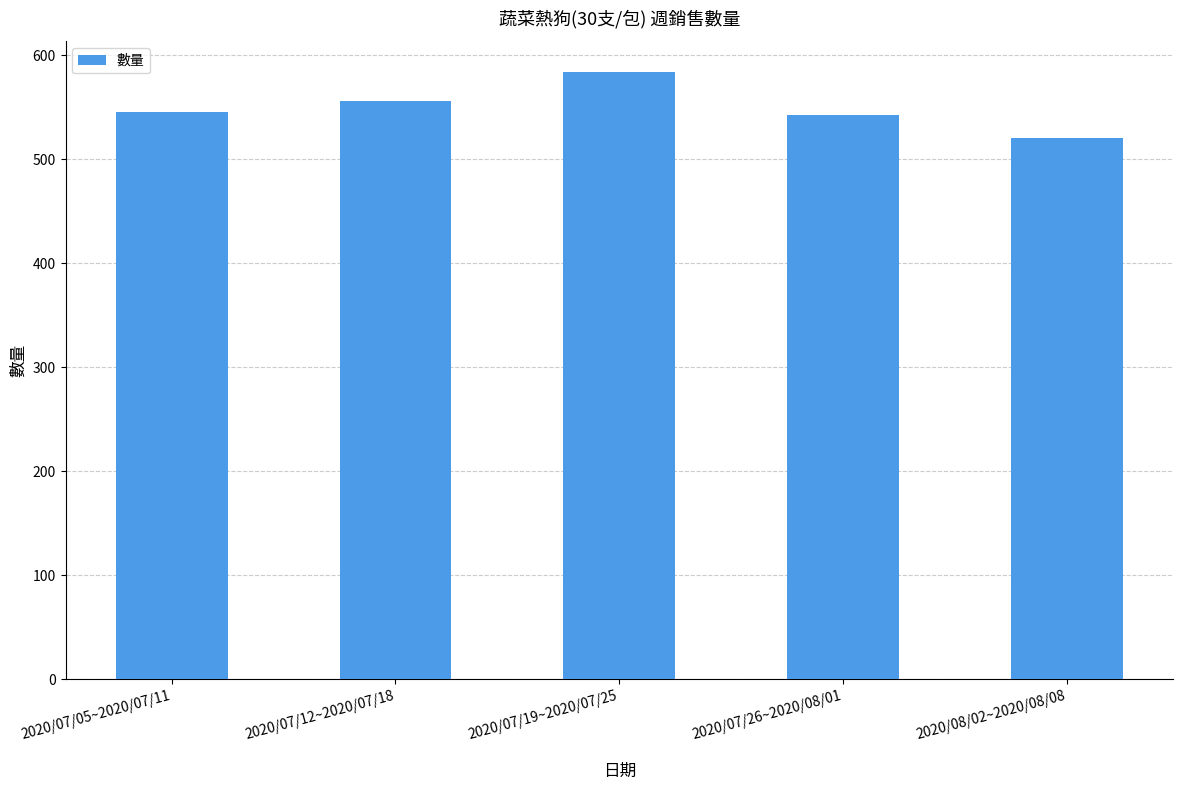

What is the difference between the maximum and minimum values?

64